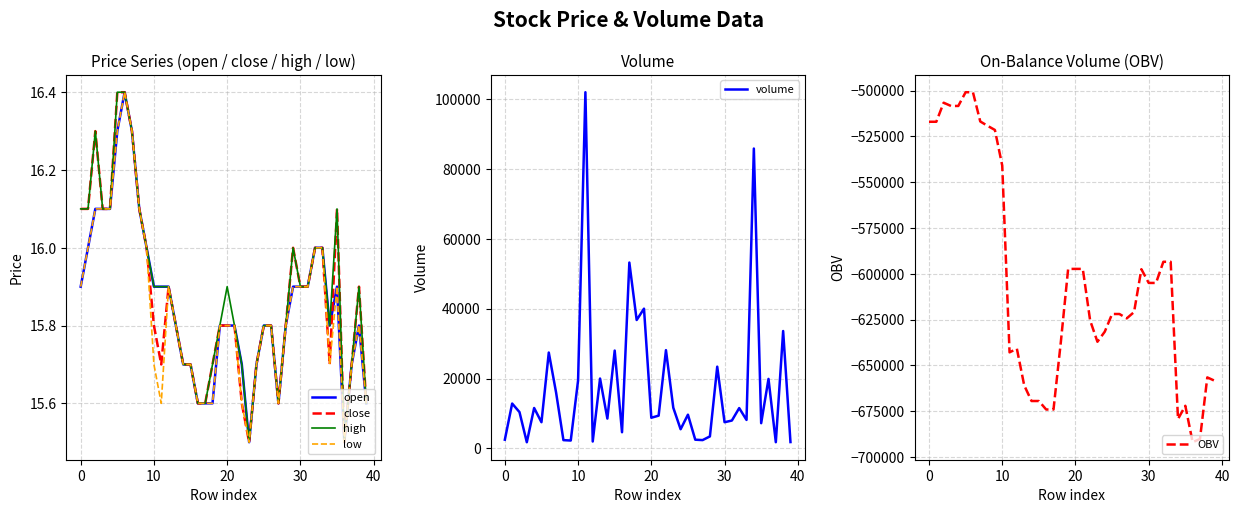

What is the lowest value of the open series?

15.5